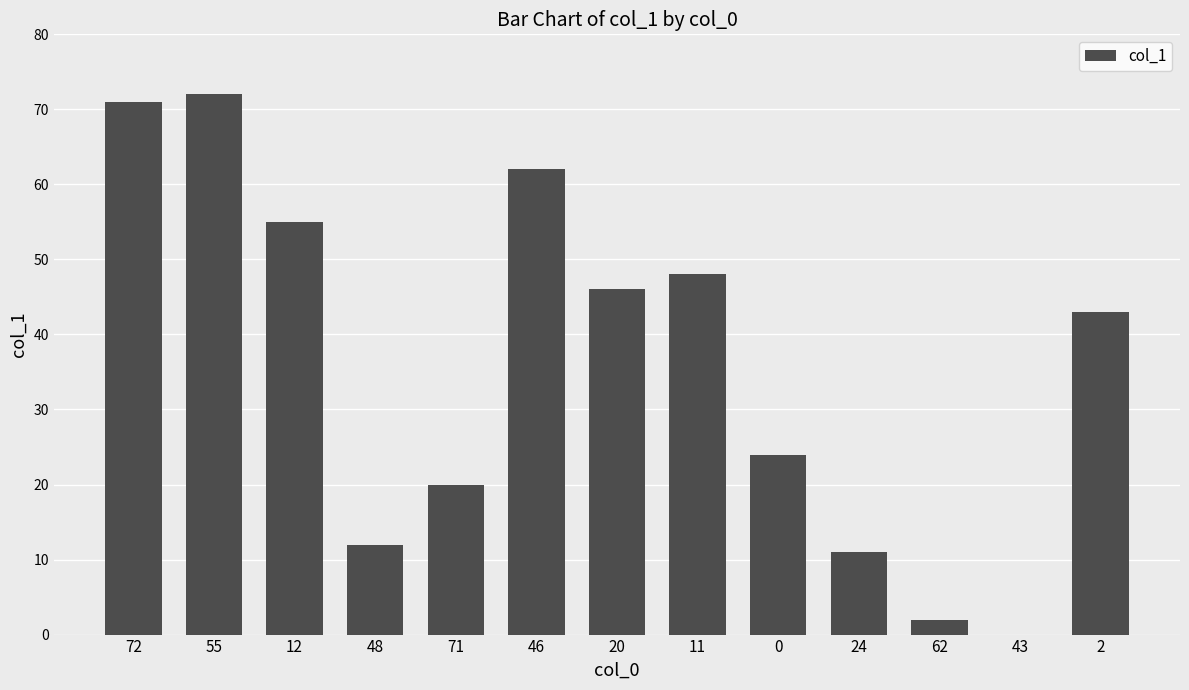

What is the sum of all values?

466